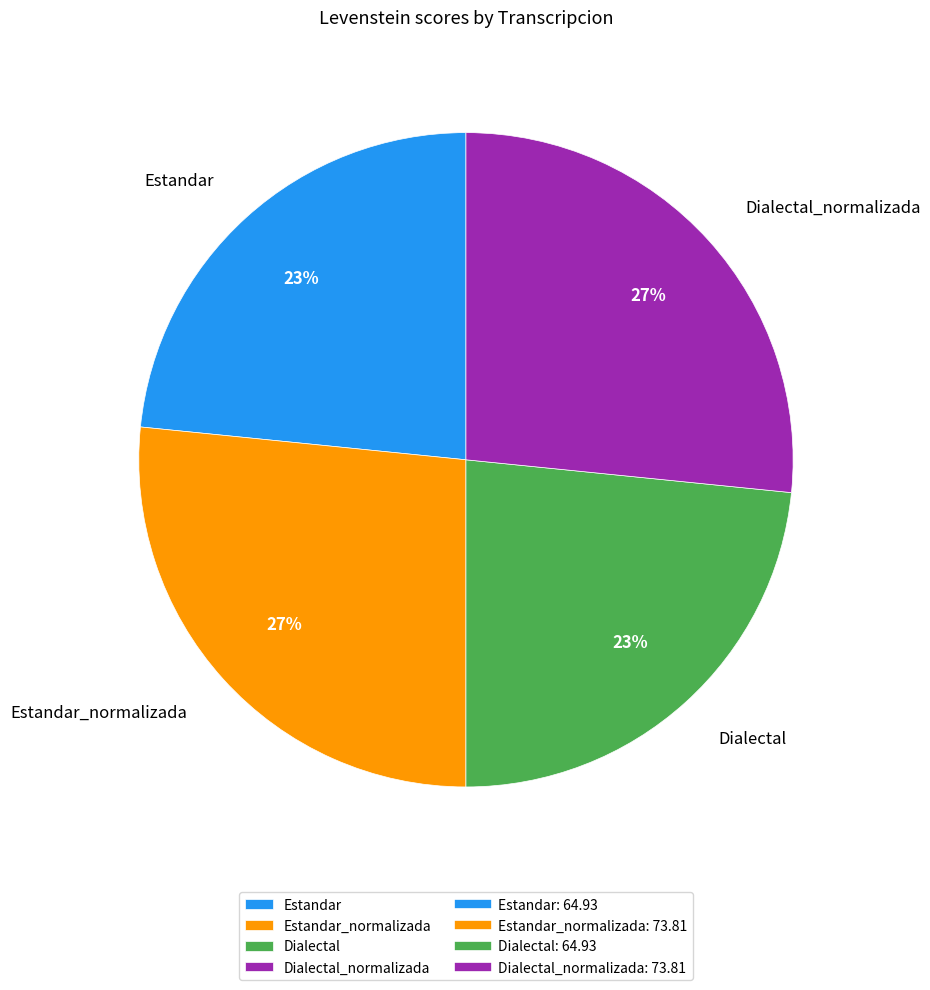

Count the number of slices in the pie.

4